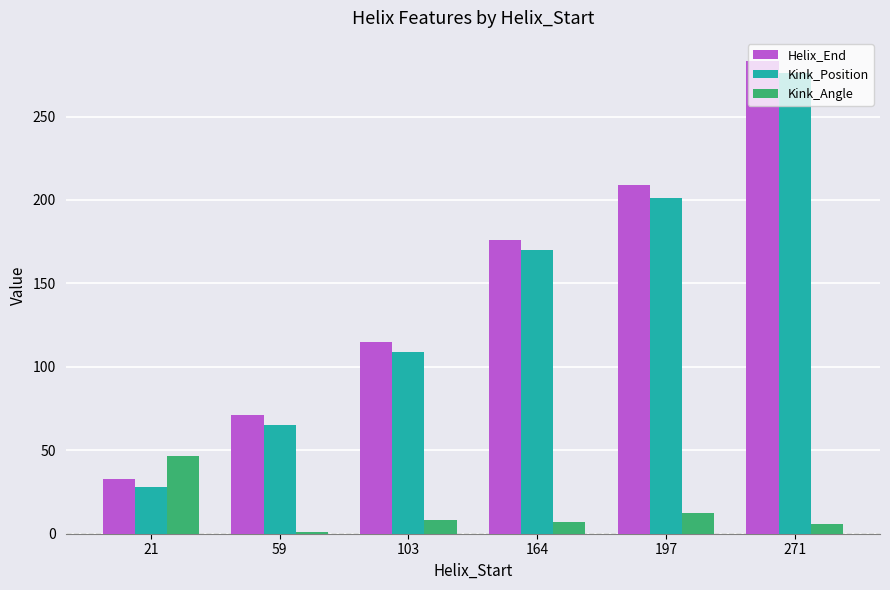

What is the sum of all Kink_Angle values?

80.6